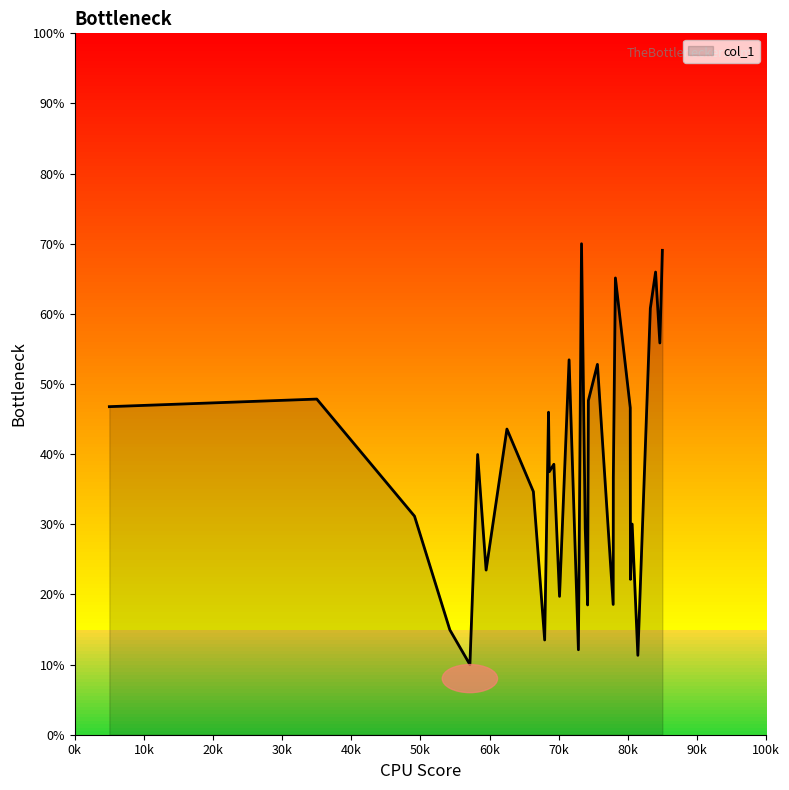

What is the maximum value shown in the chart?

70.0